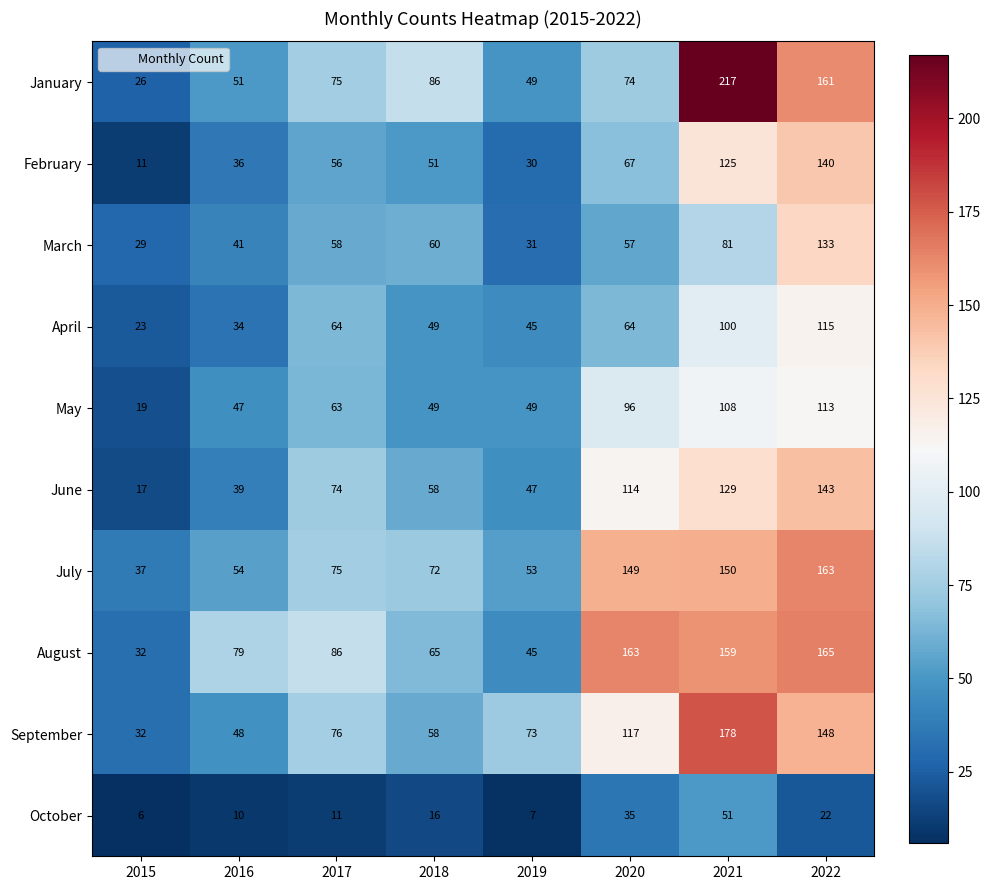

The April series shows 162 at 2022. True or false?

False